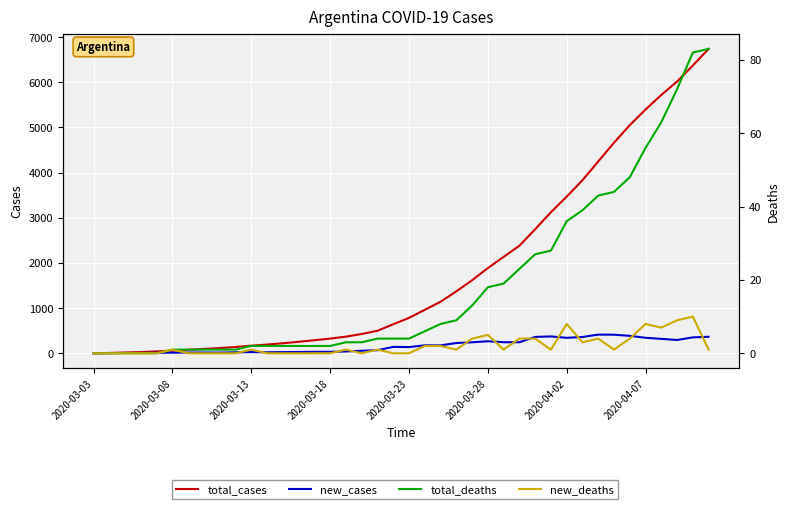

What are all the series names shown in the legend?

total_cases, new_cases, total_deaths, new_deaths